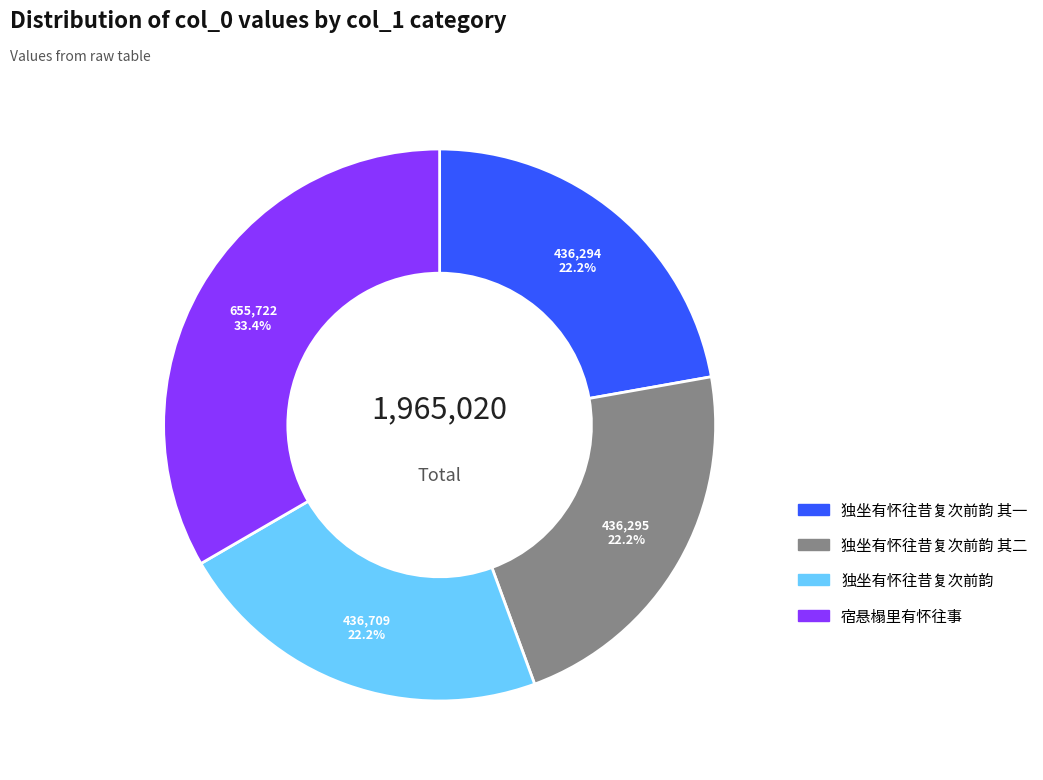

Is there a majority slice in this chart?

No